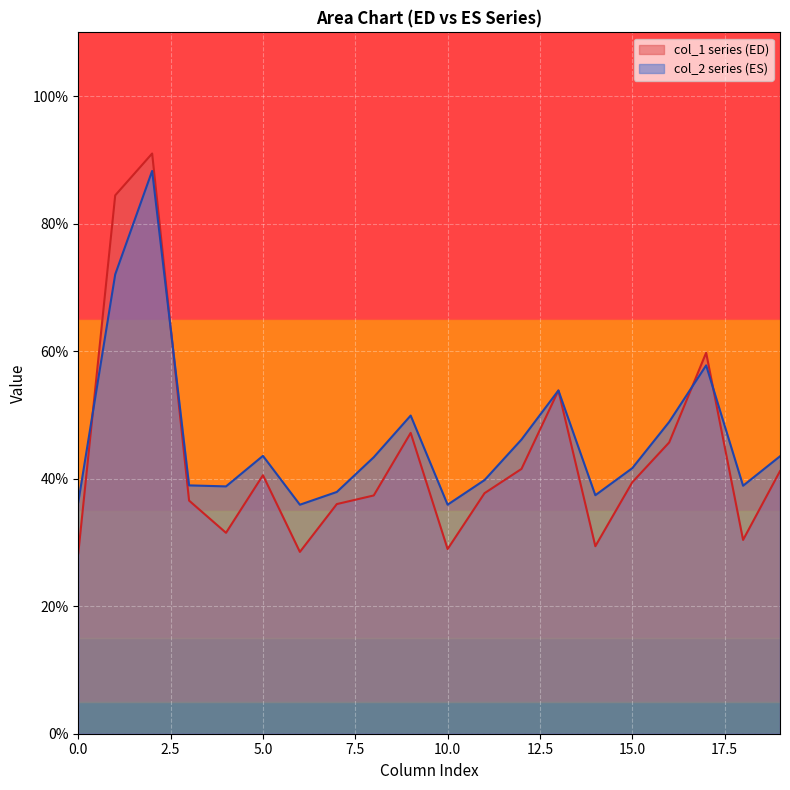

The value of col_2 series (ES) at 5.0 is 43.6. True or false?

True